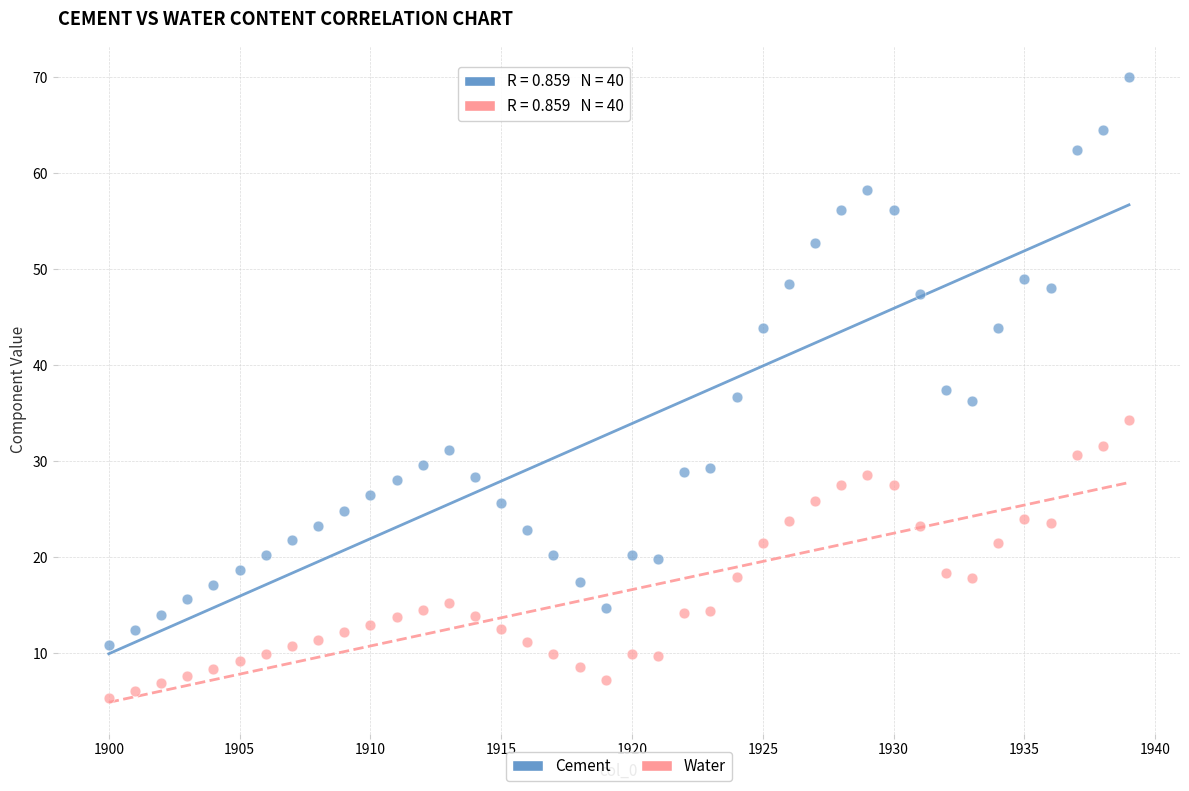

Which series reaches the maximum Y coordinate?

Cement